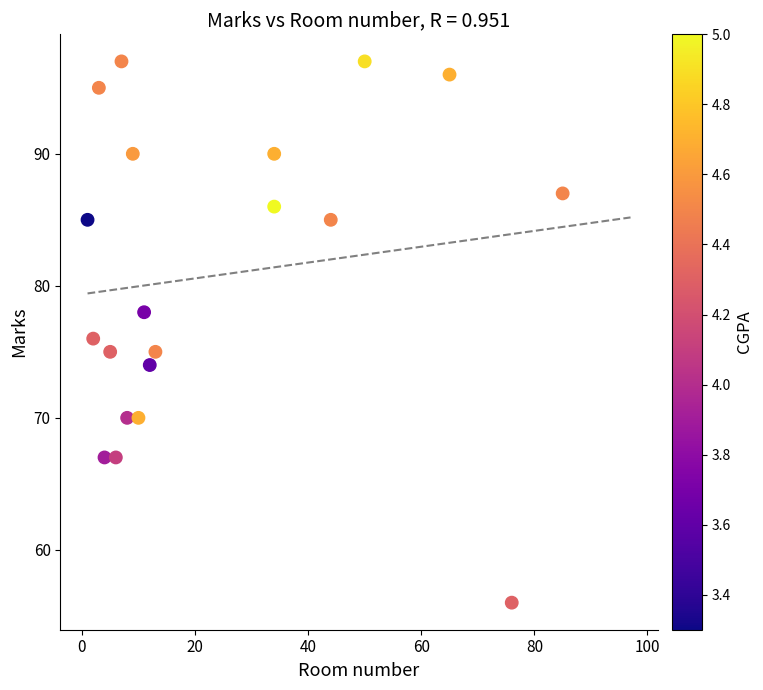

What is the range of Y values (max minus min)?

41